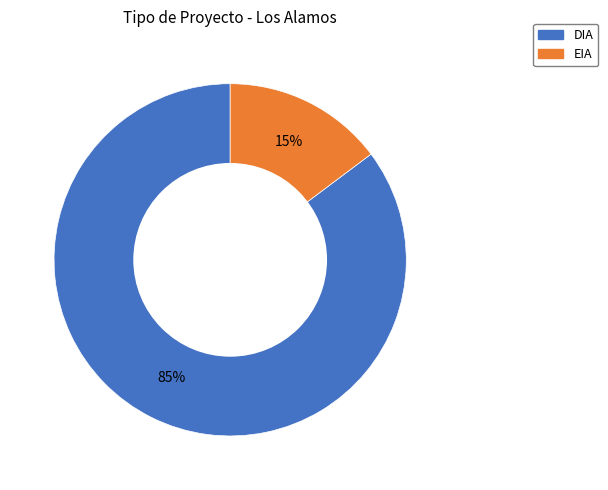

Which has a higher value, EIA or DIA?

DIA